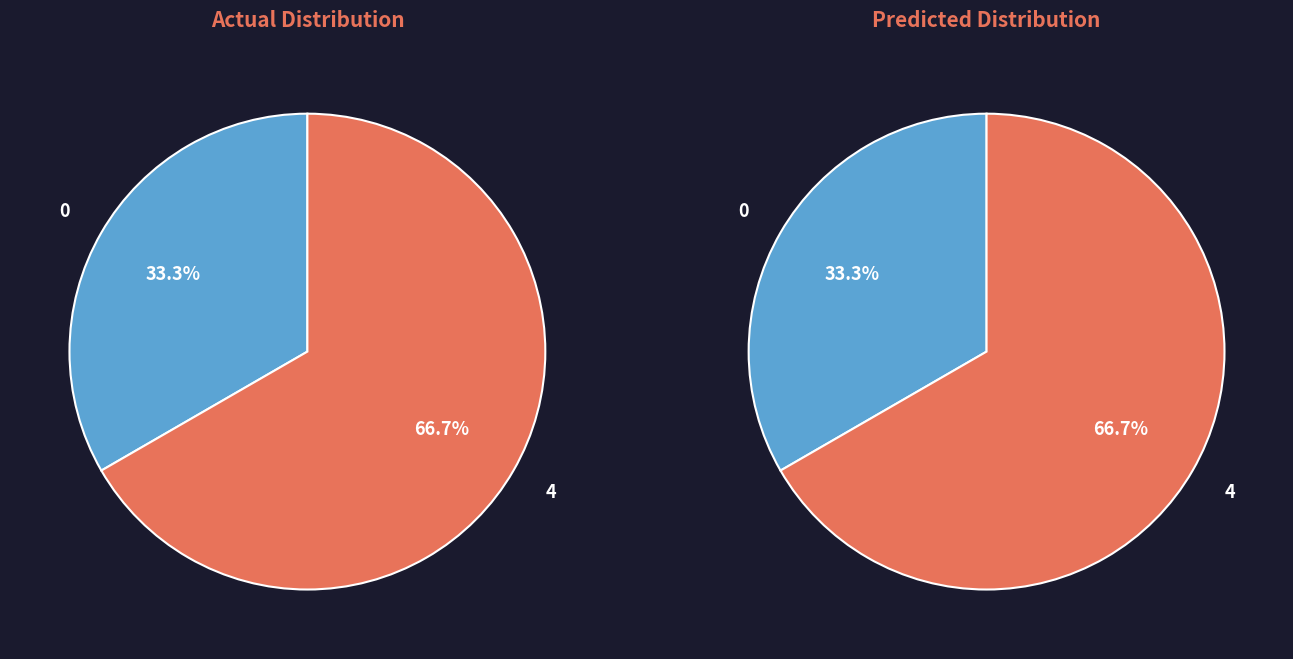

Is there a majority slice in this chart?

Yes